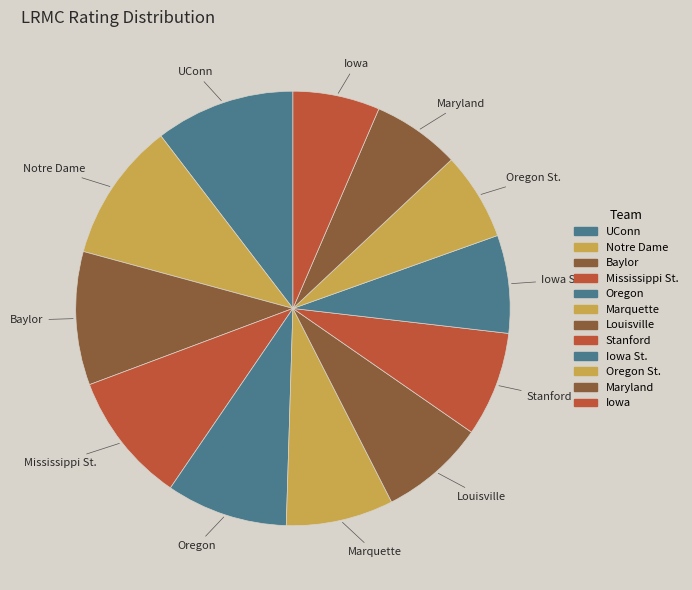

Do UConn and Notre Dame together represent more than half of the pie?

No